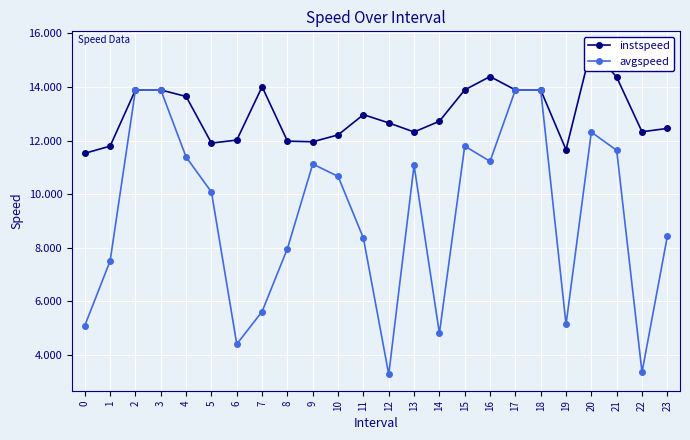

Reading left to right, transcribe all the data shown in this chart.

instspeed: 0=11.5	1=11.8	2=13.9	3=13.9	4=13.6	5=11.9	6=12.0	7=14.0	8=12.0	9=12.0	10=12.2	11=13.0	12=12.7	13=12.3	14=12.7	15=13.9	16=14.4	17=13.9	18=13.9	19=11.7	20=15.5	21=14.4	22=12.3	23=12.5
avgspeed: 0=5.1	1=7.5	2=13.9	3=13.9	4=11.4	5=10.1	6=4.4	7=5.6	8=8.0	9=11.1	10=10.7	11=8.4	12=3.3	13=11.1	14=4.8	15=11.8	16=11.2	17=13.9	18=13.9	19=5.1	20=12.3	21=11.6	22=3.4	23=8.4